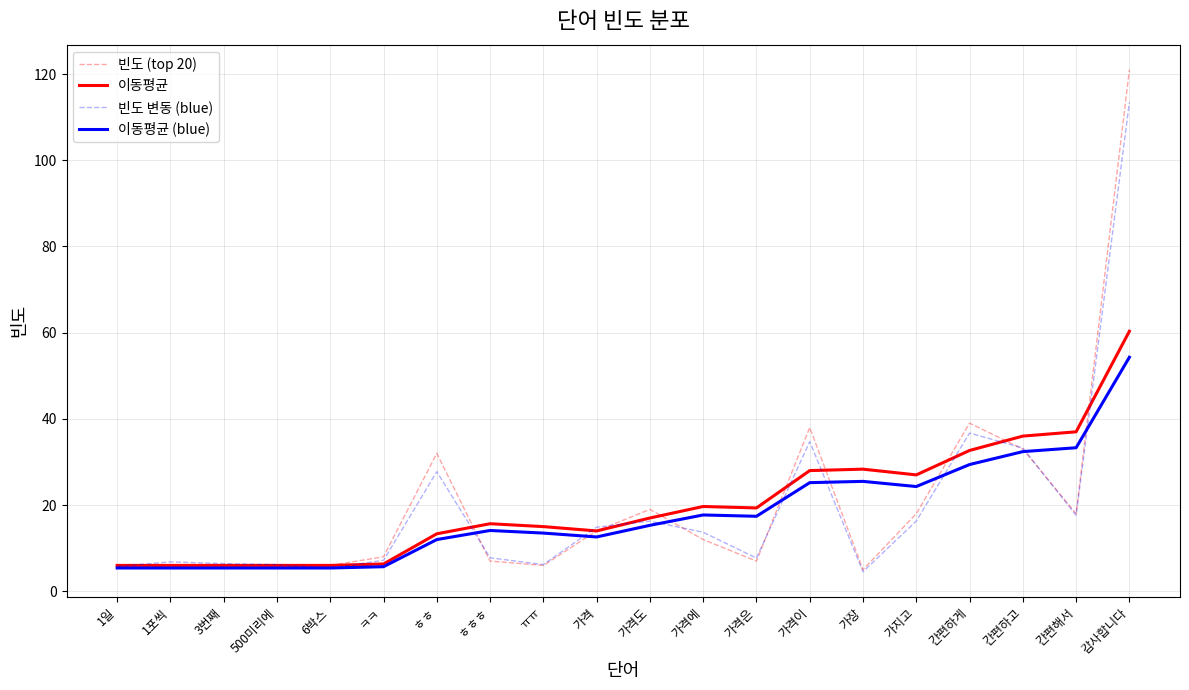

What is the spread (max minus min) of values at 가격은?

12.3